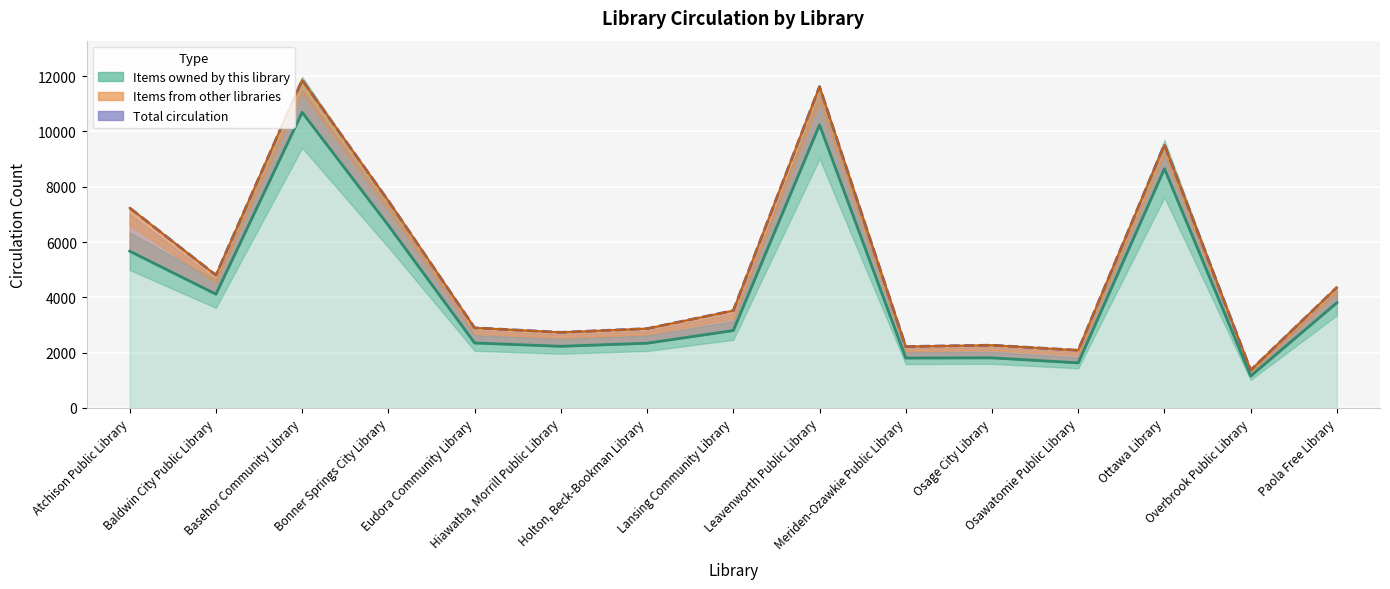

In Items owned by this library, how many points are higher than both neighbors (excluding endpoints)?

4